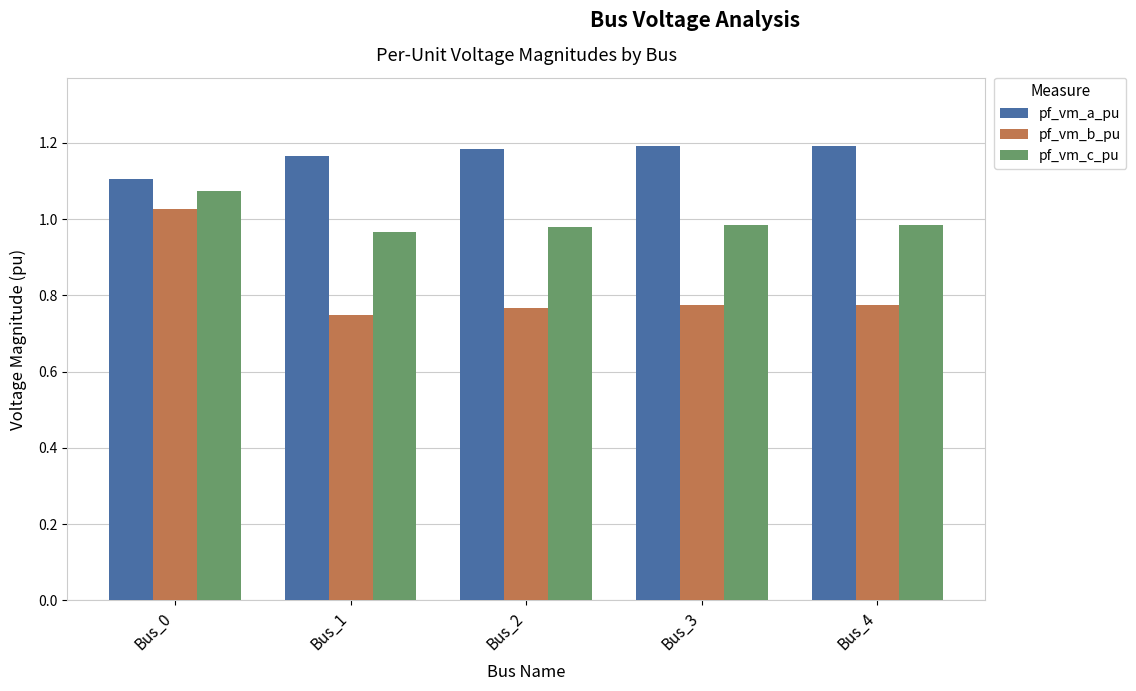

Count the pf_vm_a_pu values in the range 1 to 2.

5